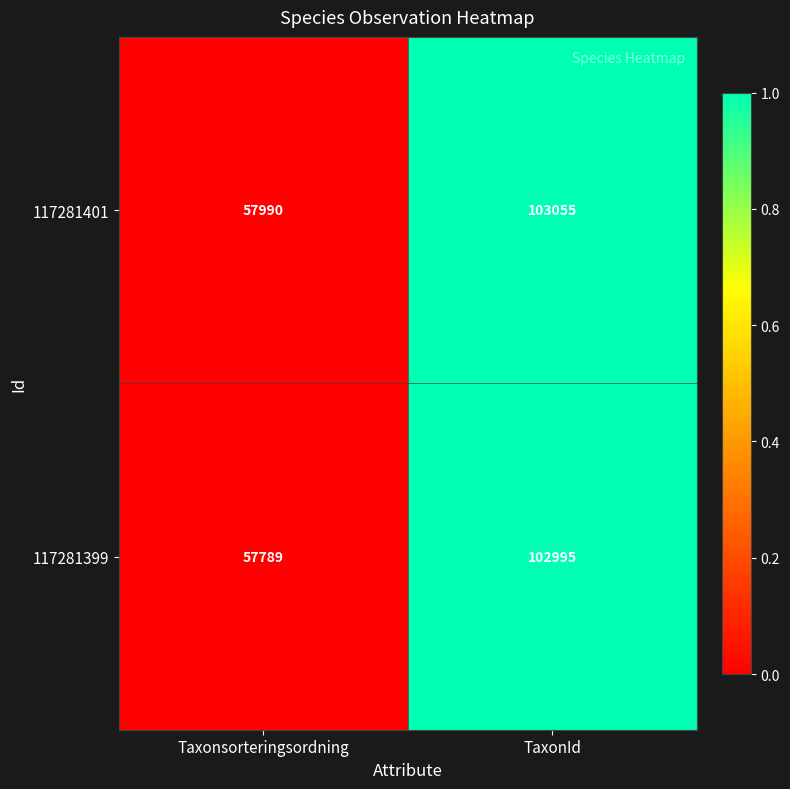

Count the number of data series in this chart.

2